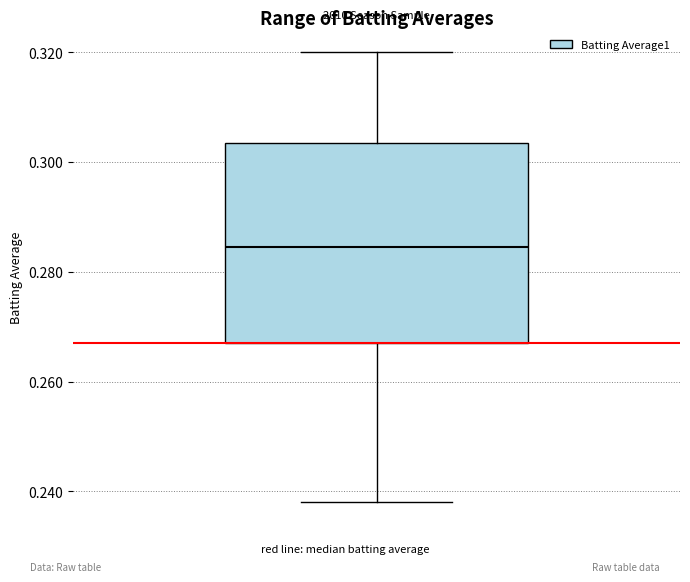

Where does the upper whisker of the box end on the y-axis? The values are not printed on the chart, so give them approximately, as read against the axis.

0.320